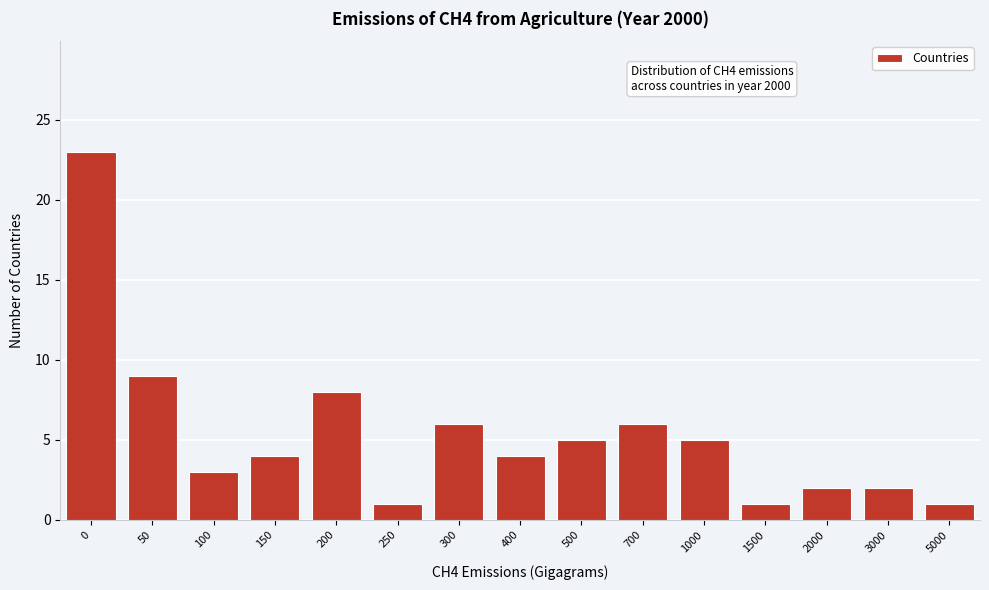

Reading left to right, transcribe all the data shown in this chart.

0=23	50=9	100=3	150=4	200=8	250=1	300=6	400=4	500=5	700=6	1000=5	1500=1	2000=2	3000=2	5000=1